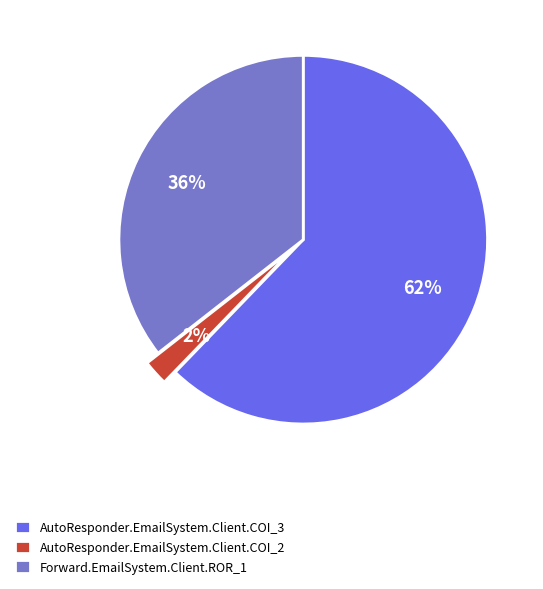

Combined, do Forward.EmailSystem.Client.ROR_1 and AutoResponder.EmailSystem.Client.COI_2 account for over 50%?

No